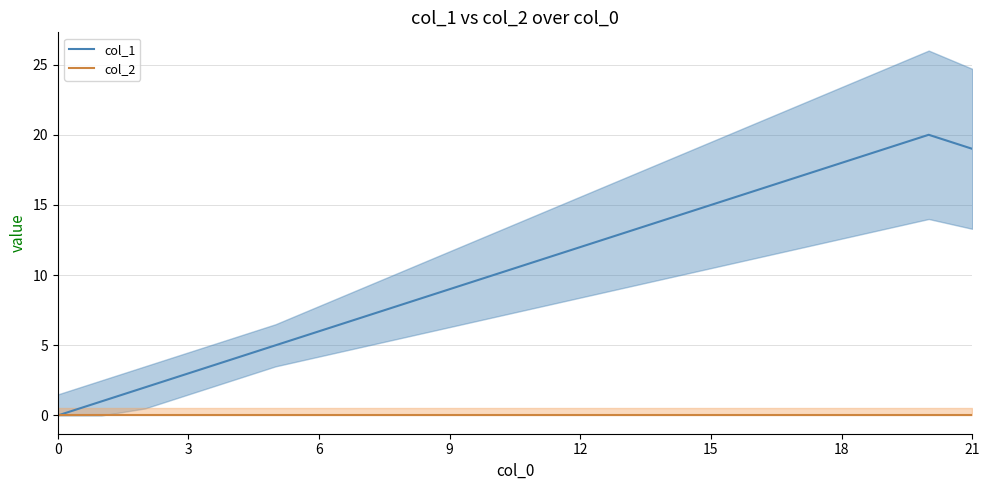

Is it true that col_1 equals 1 at 9?

False